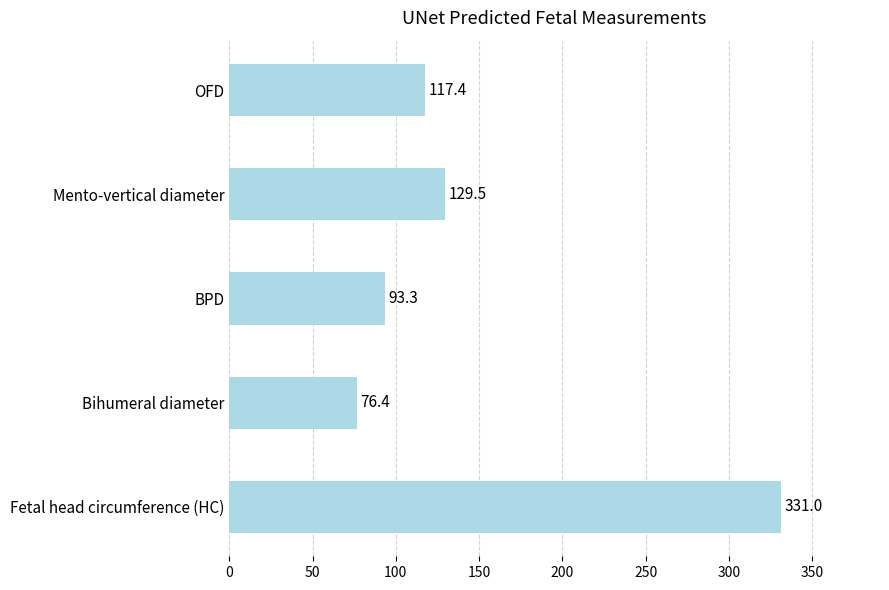

What is the change in value from Mento-vertical diameter to Bihumeral diameter?

-53.1